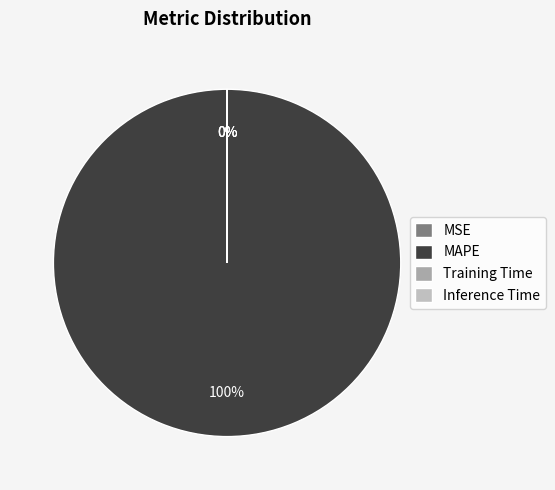

Is the sum of MAPE and Inference Time greater than half?

Yes